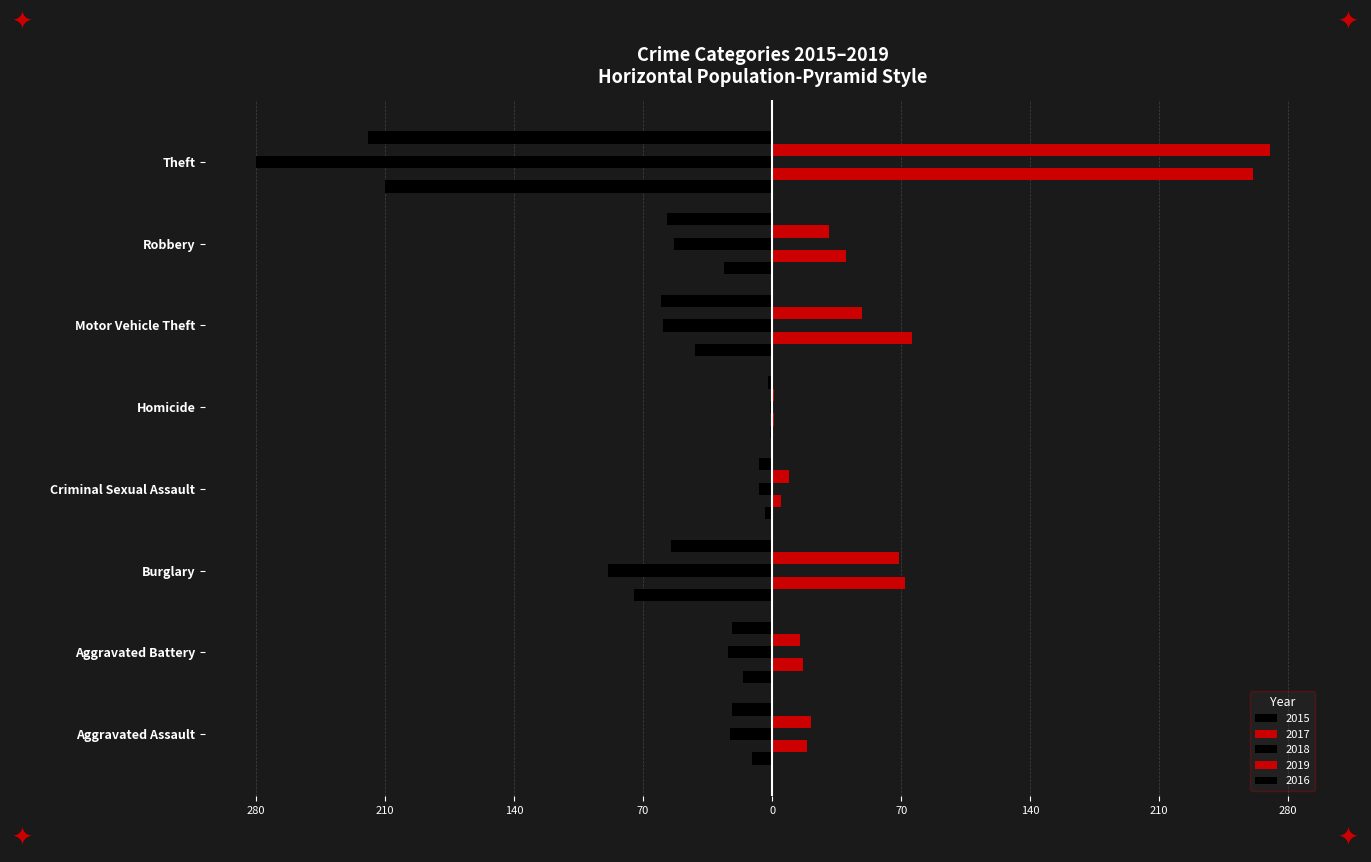

What is the approximate value of 2018 at Homicide?

-1